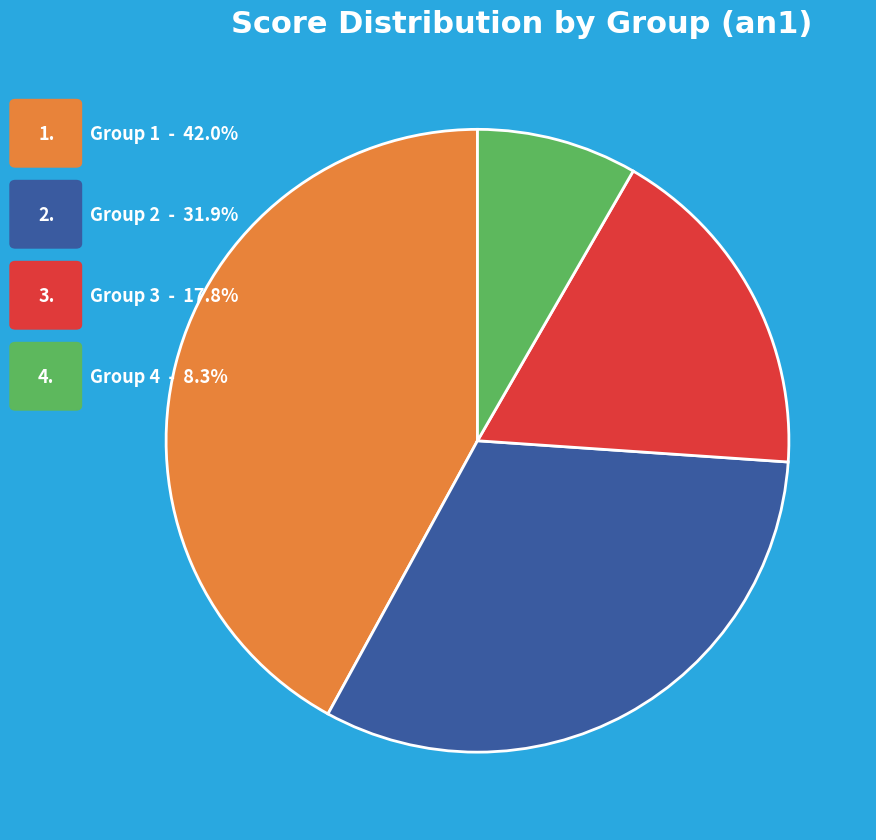

Is there any slice that represents more than half of the pie?

No